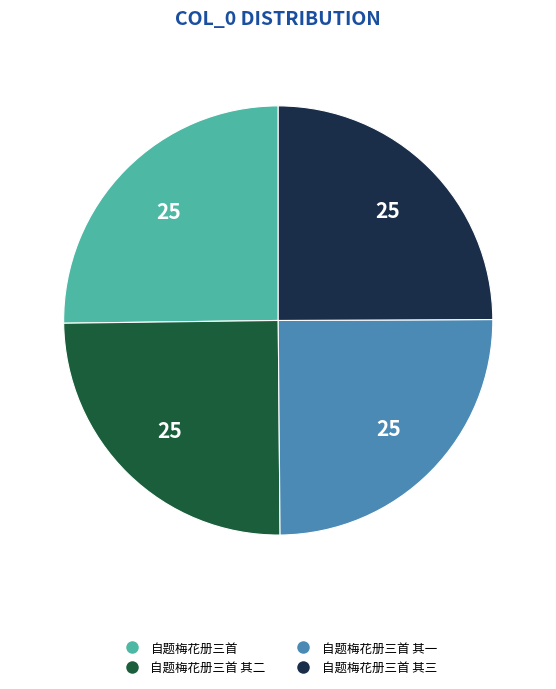

Is there any slice that represents more than half of the pie?

No